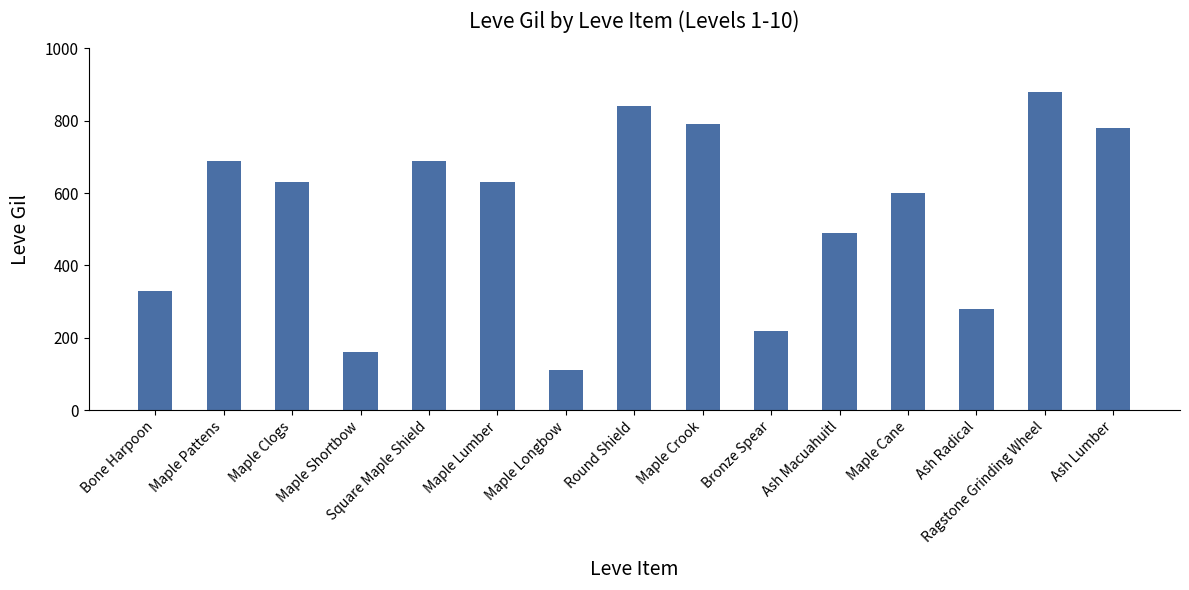

What is the smallest value displayed?

110